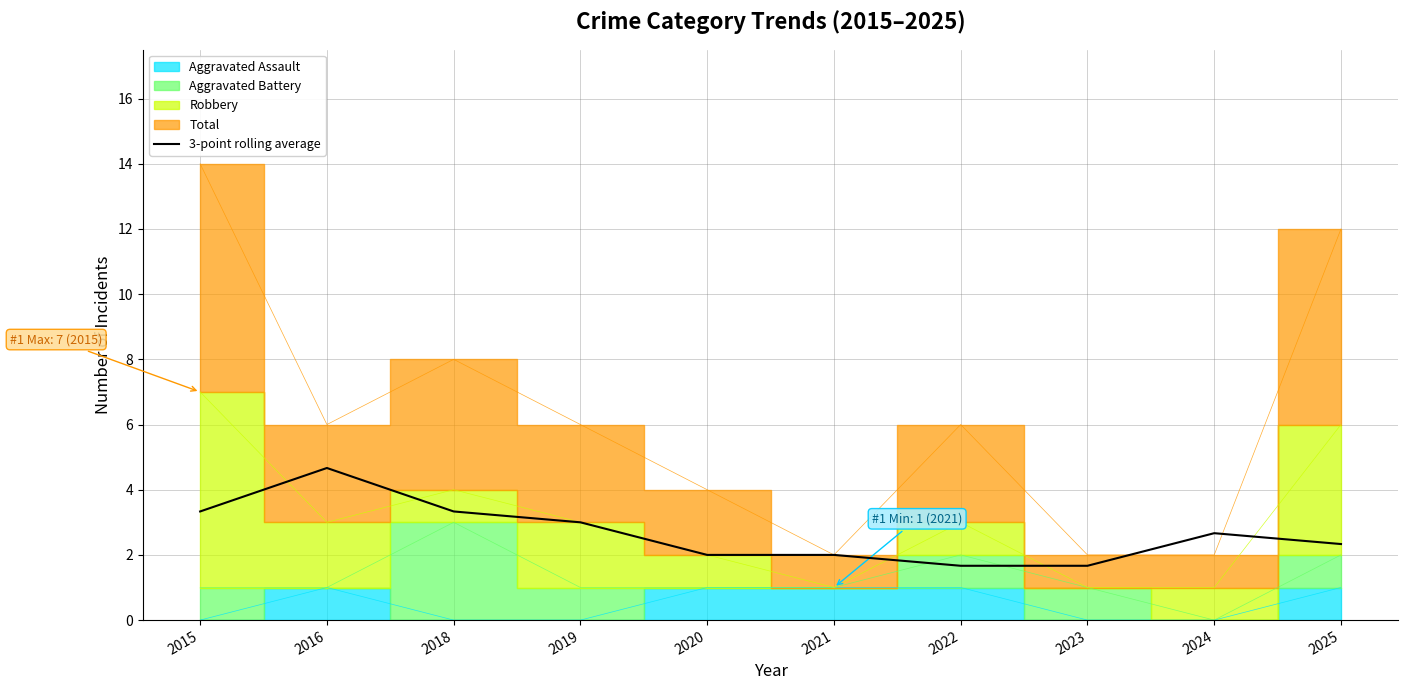

List the labels in order of value, largest first.

2016, 2015, 2018, 2019, 2024, 2025, 2021, 2020, 2022, 2023